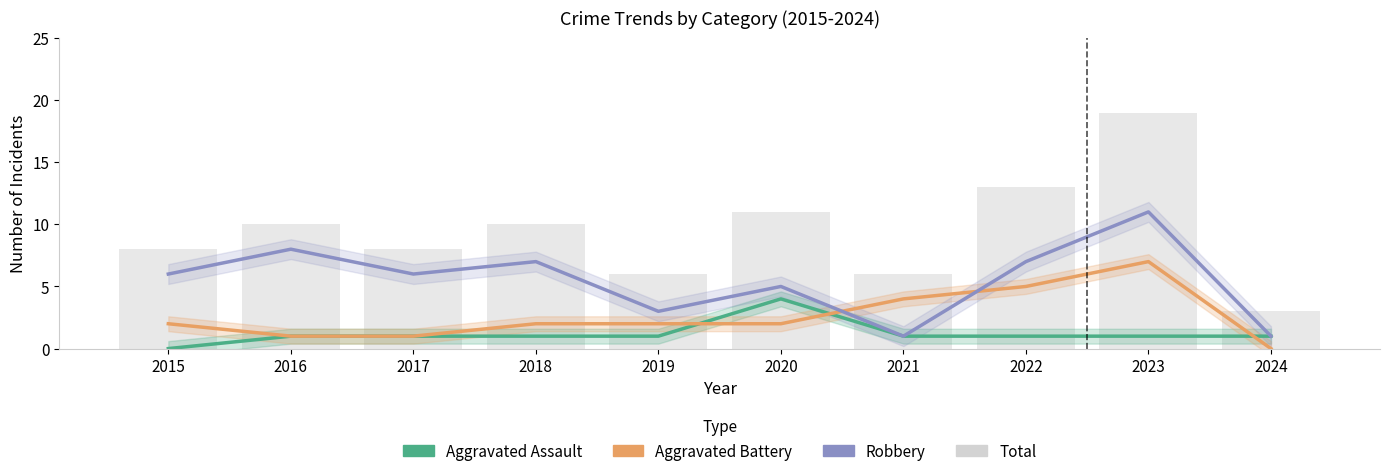

What is the difference between the highest and lowest values at 2017?

7